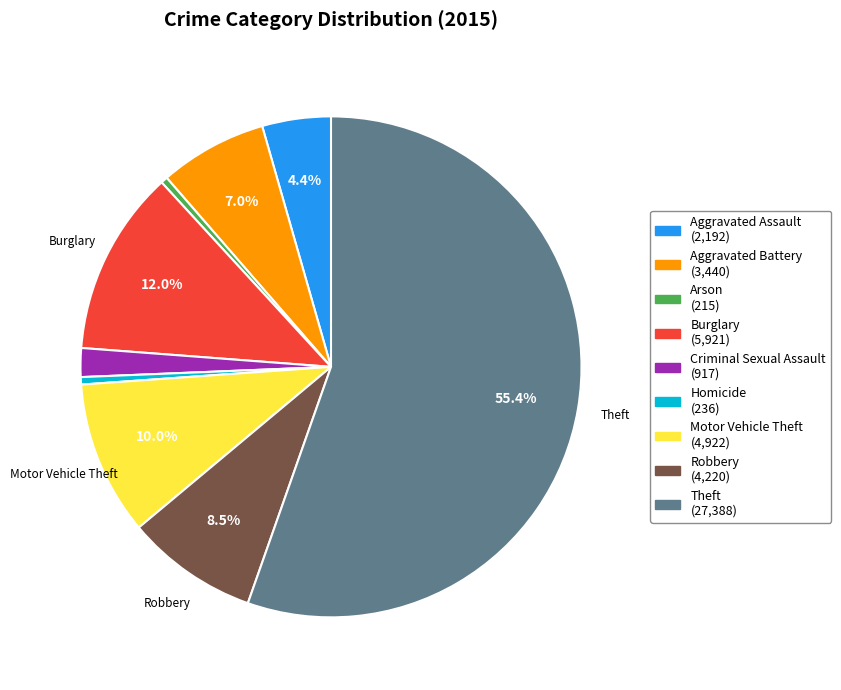

Which category has the biggest portion of the pie?

Theft